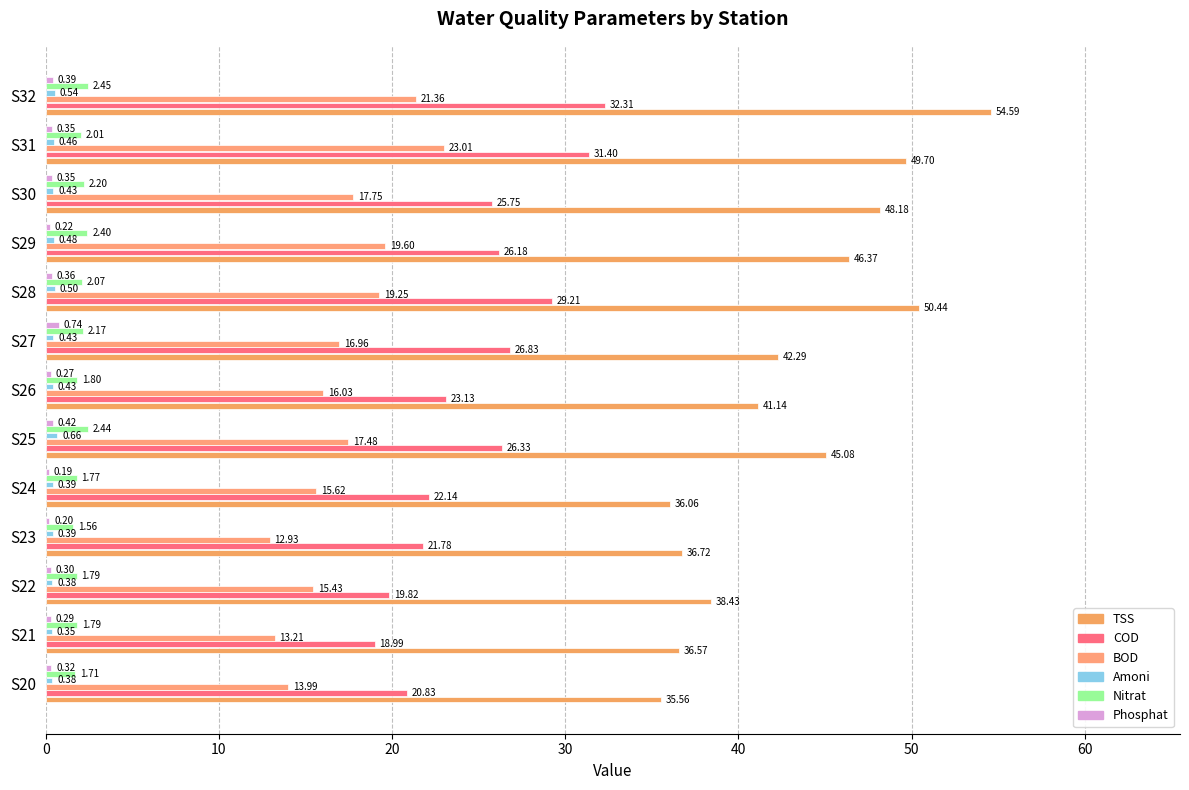

How many series are shown in this chart?

6